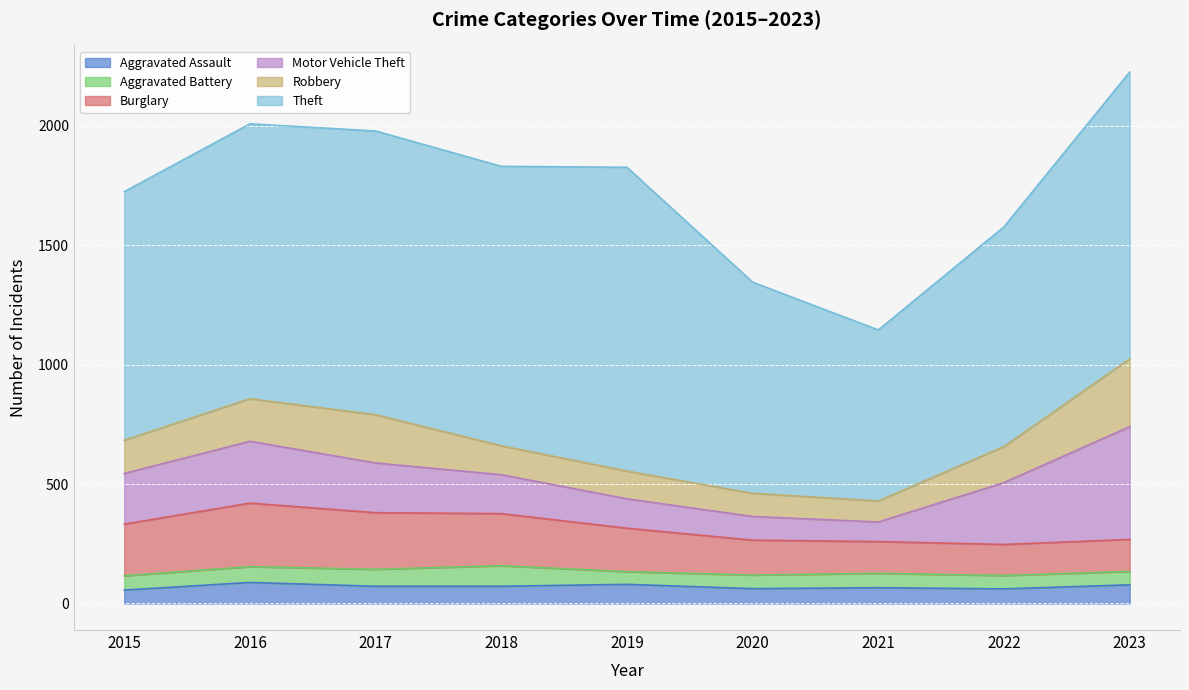

In Aggravated Assault, how many points are lower than both neighbors (excluding endpoints)?

2